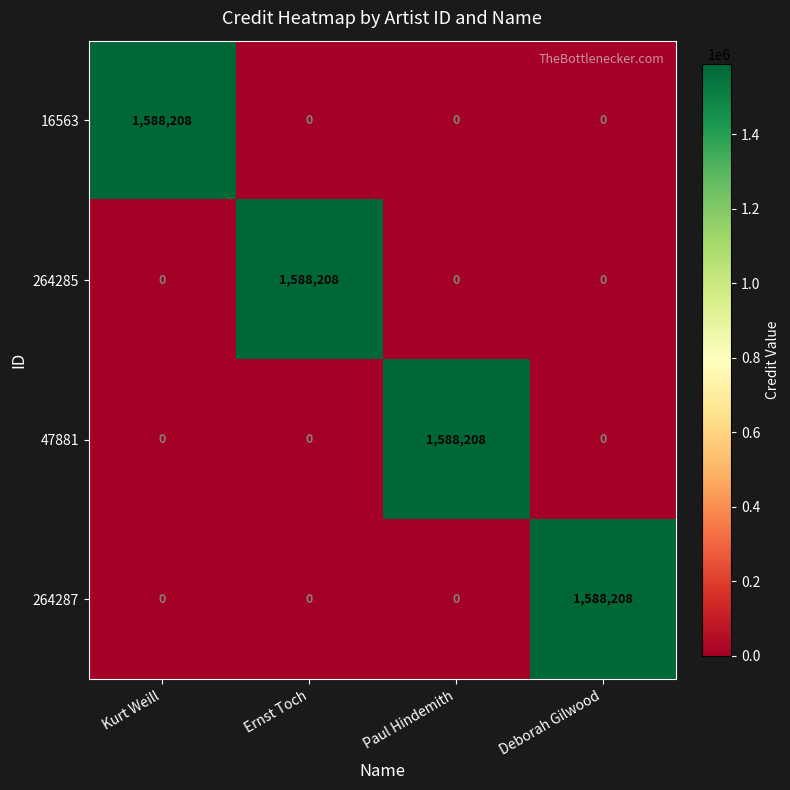

What is the total value across all series at Kurt Weill?

1588208